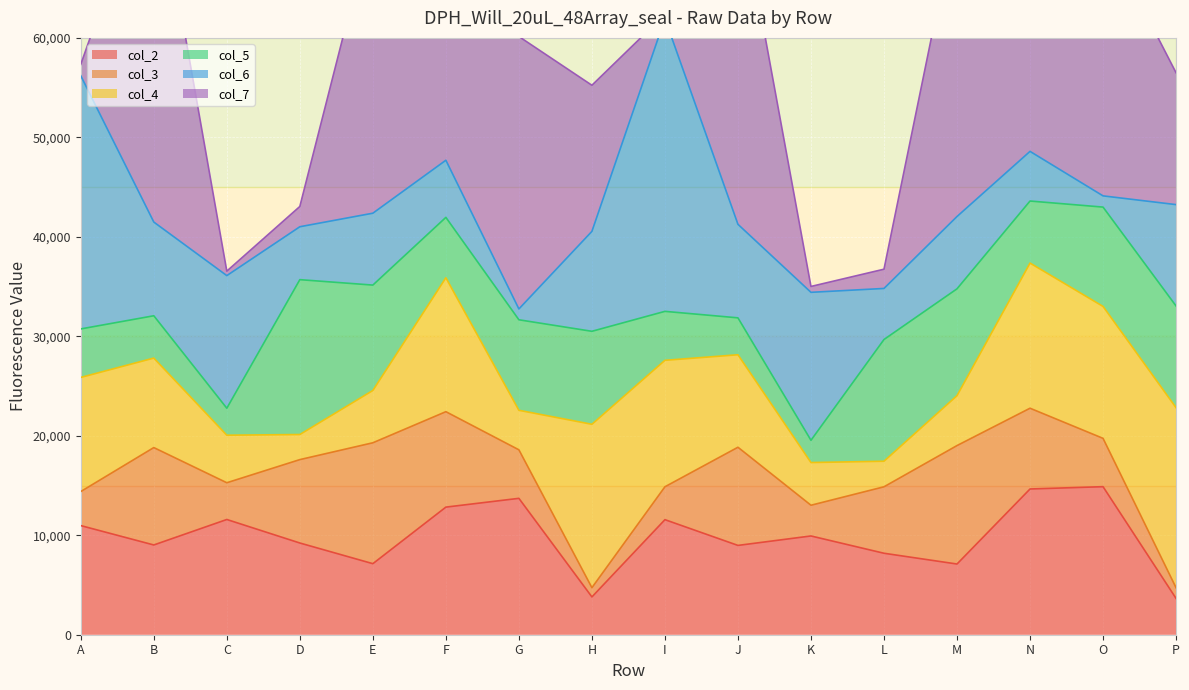

Where do col_7 and col_4 first cross each other?

A and B